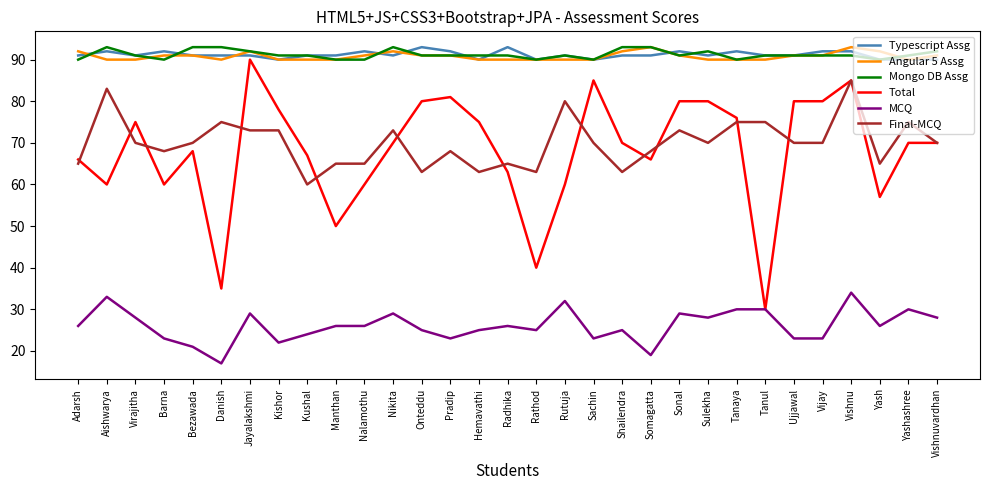

True or false: Mongo DB Assg and MCQ cross at least once.

False